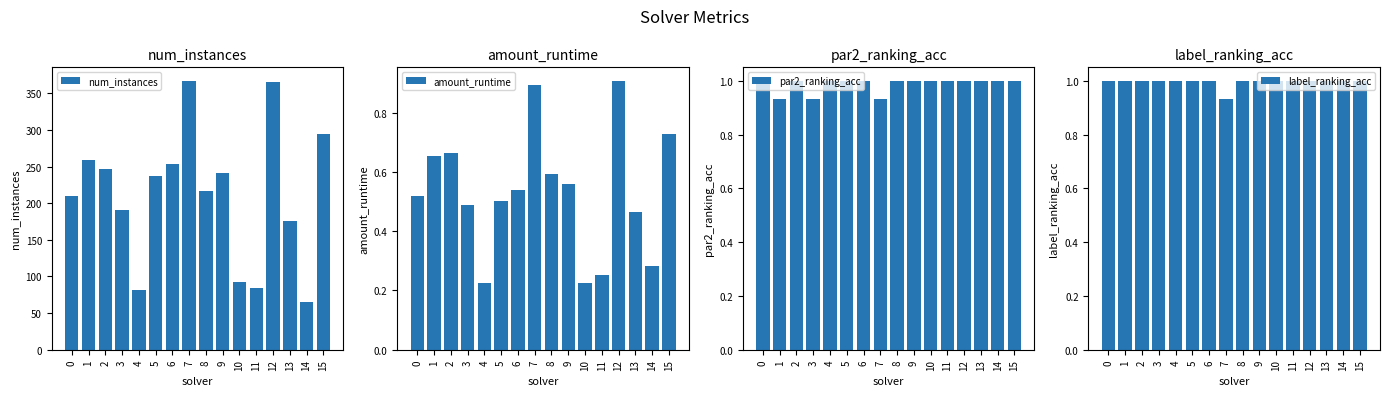

How many values in the num_instances series are below 237?

8